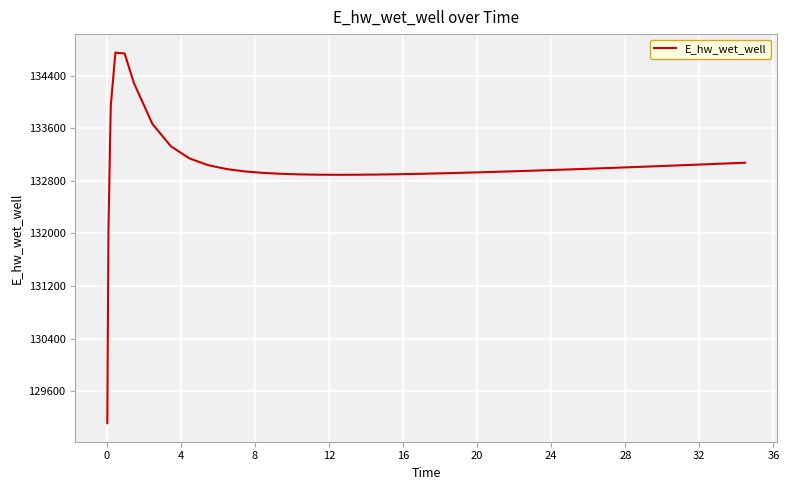

What is the average value?

133020.8